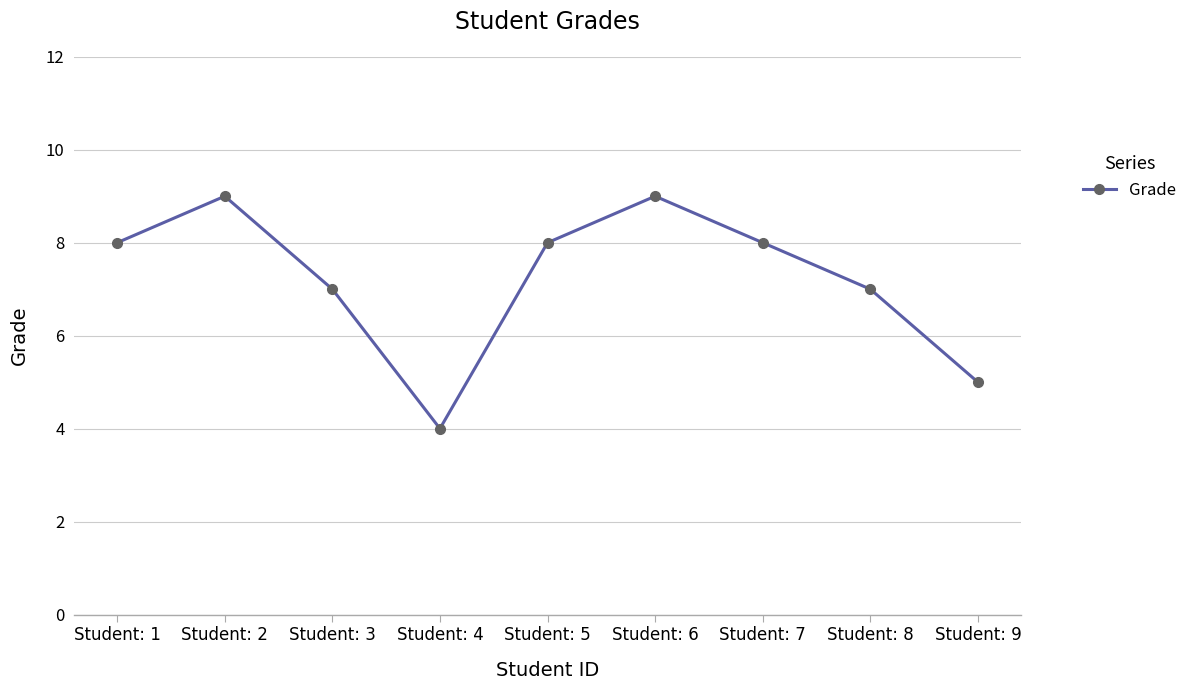

True or false: the data shows 7 at Student: 8.

True